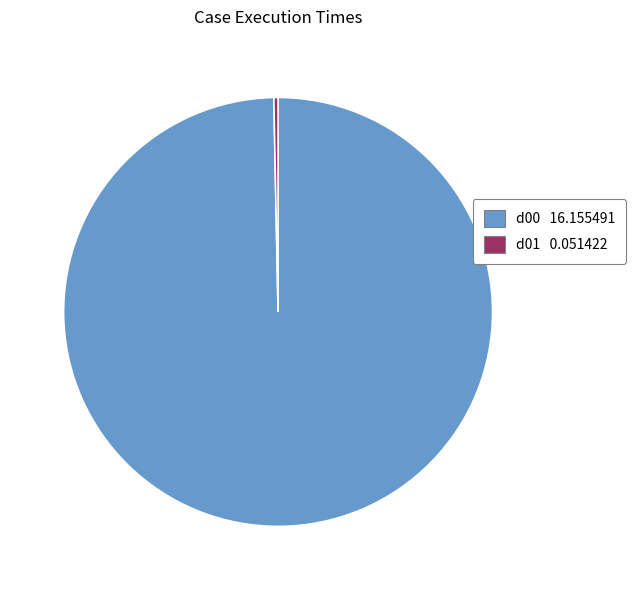

Rank the categories by value from highest to lowest.

d00, d01